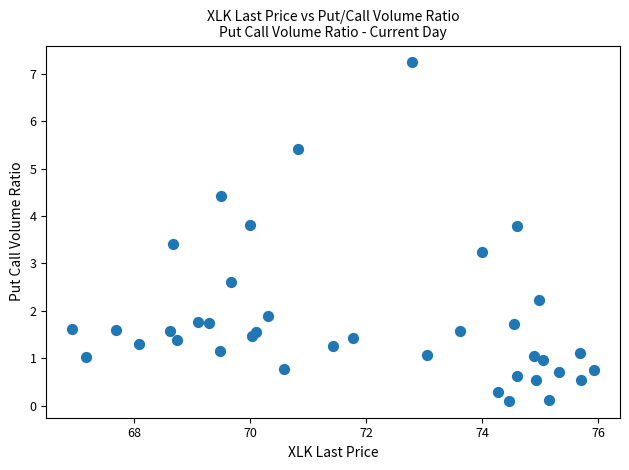

What Y value in the scatter plot is closest to 3?

3.2